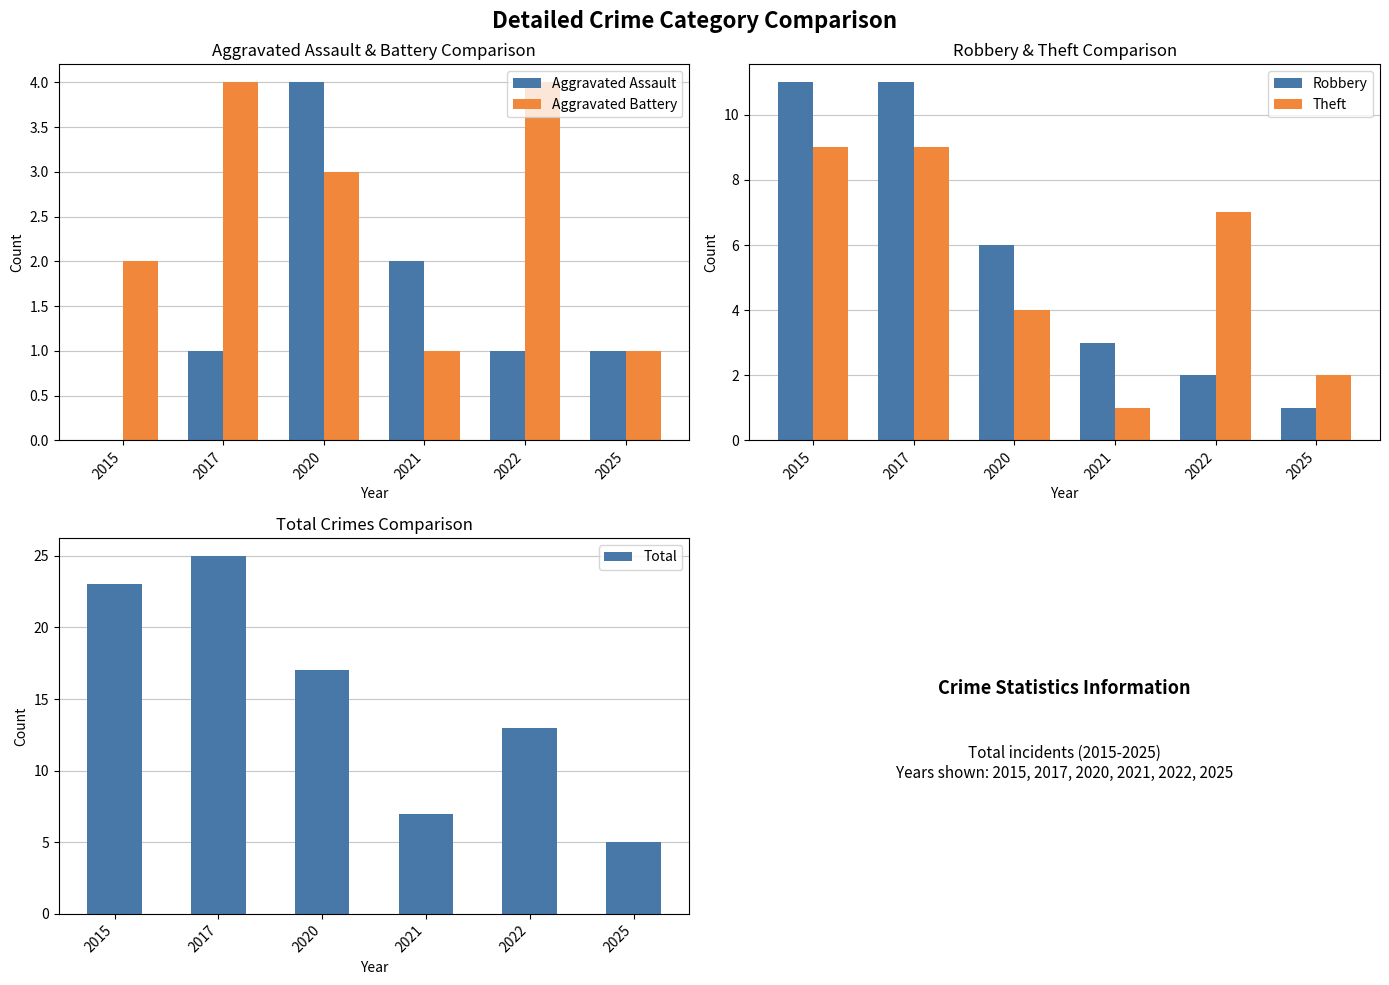

Reading right to left, what are all the values shown in this chart?

Aggravated Assault: 2025=1	2022=1	2021=2	2020=4	2017=1	2015=0
Aggravated Battery: 2025=1	2022=4	2021=1	2020=3	2017=4	2015=2
Robbery: 2025=1	2022=2	2021=3	2020=6	2017=11	2015=11
Theft: 2025=2	2022=7	2021=1	2020=4	2017=9	2015=9
Total: 2025=5	2022=13	2021=7	2020=17	2017=25	2015=23